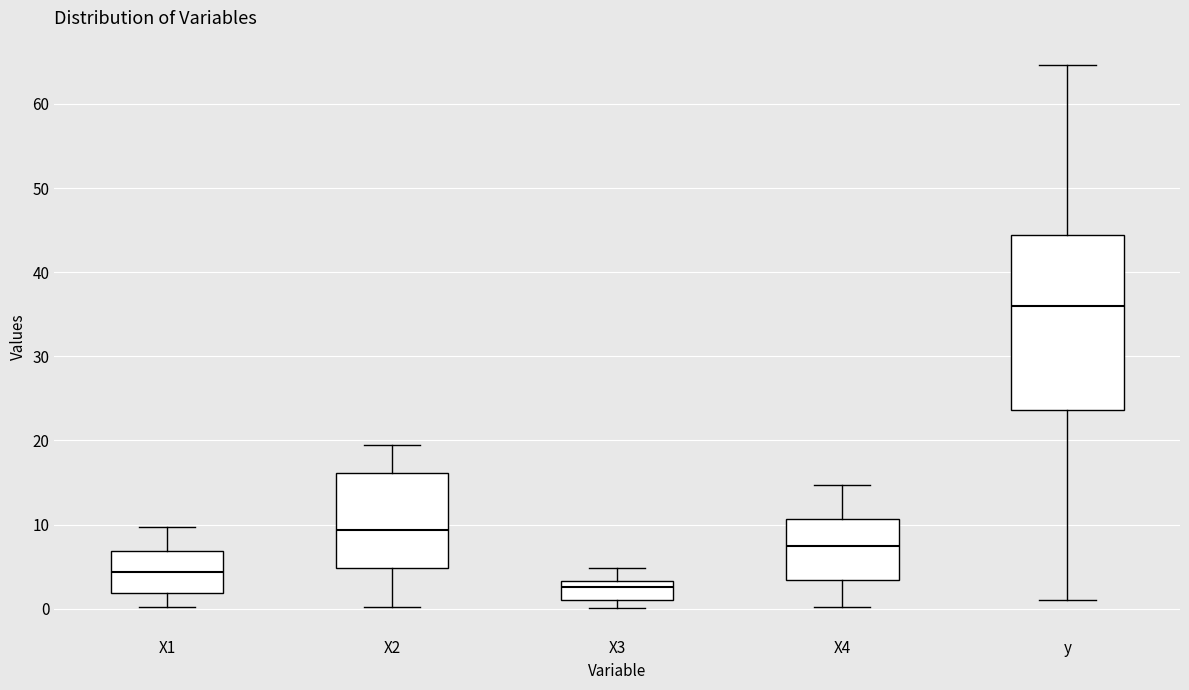

Which box has the highest median line?

y